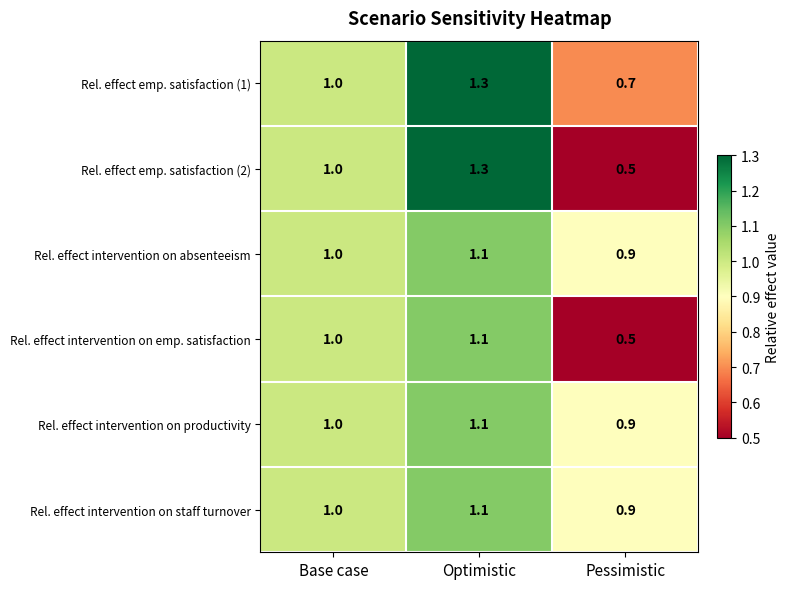

What value does the Rel. effect intervention on absenteeism series have at Base case?

1.0